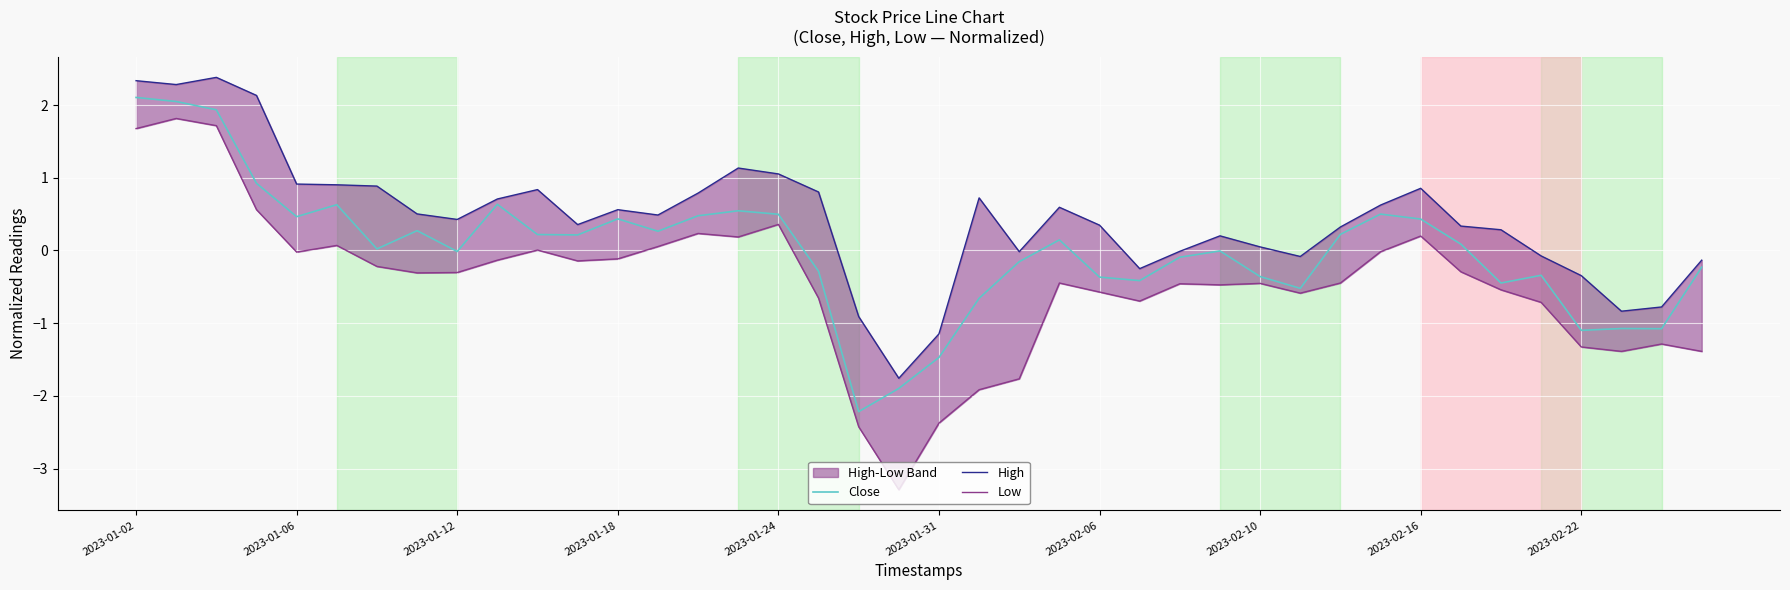

The Close series shows -1.1 at 2023-02-22. True or false?

True